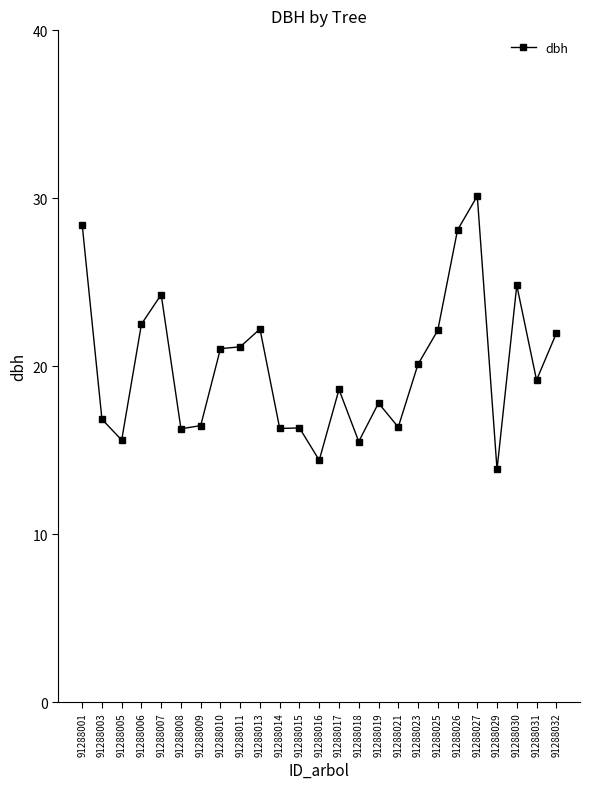

True or false: the data has more than 2 interior local peaks.

True